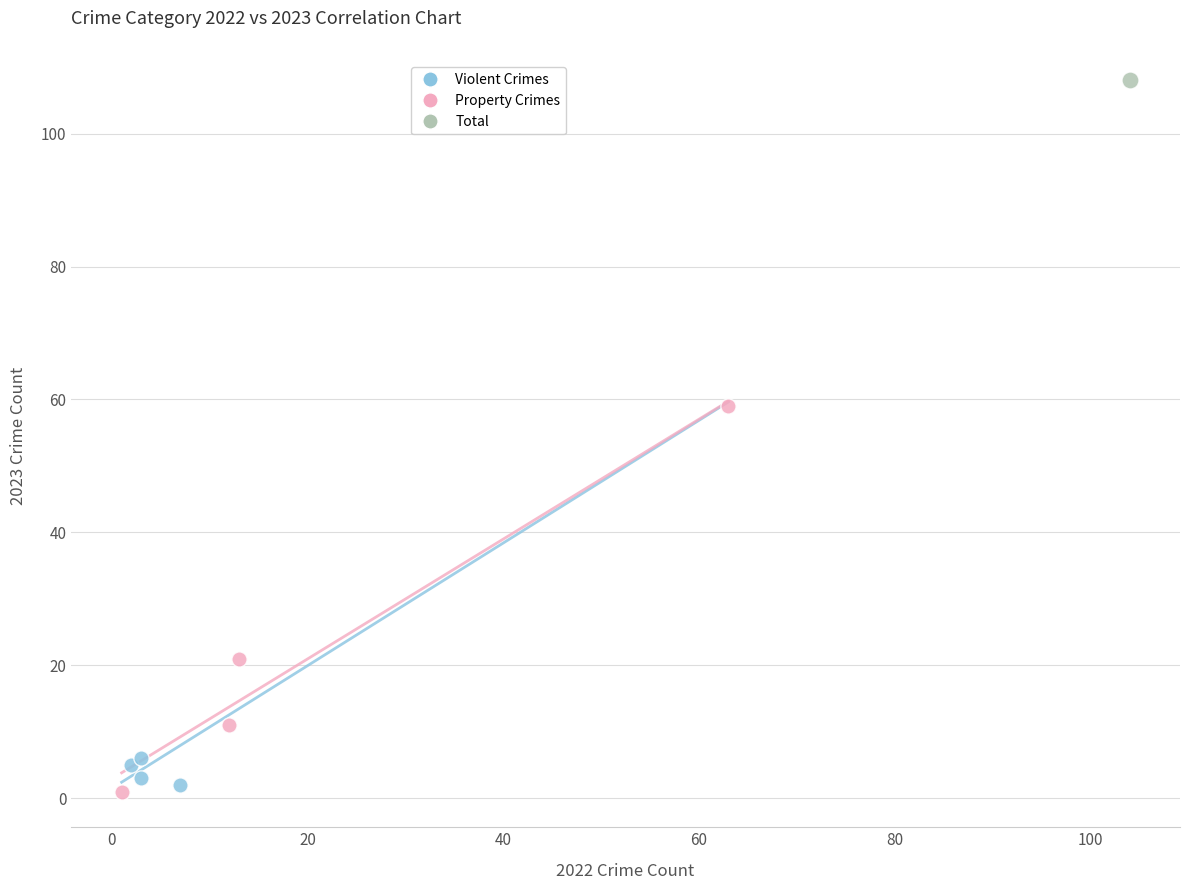

What are all the series names shown in the legend?

Violent Crimes, Property Crimes, Total